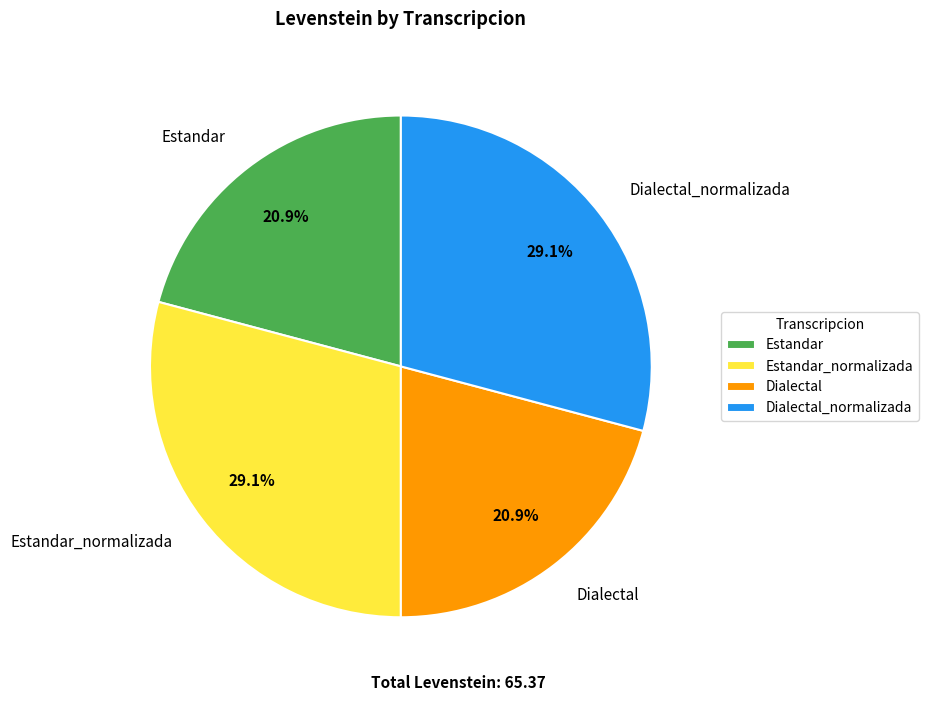

To the nearest percent, what is the difference between the largest and smallest slice percentages?

8%